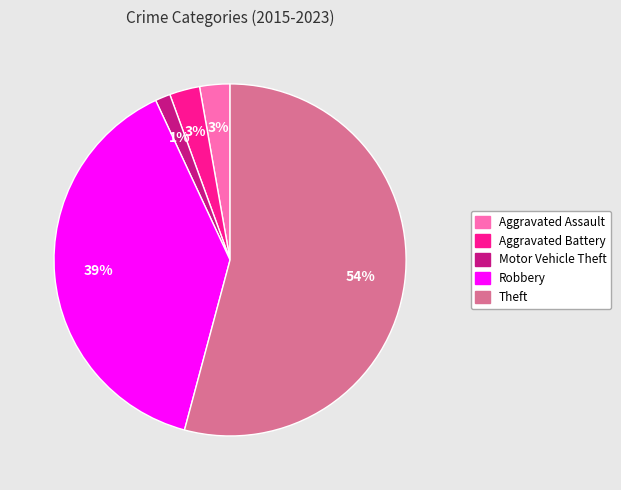

Does any single category account for the majority?

Yes